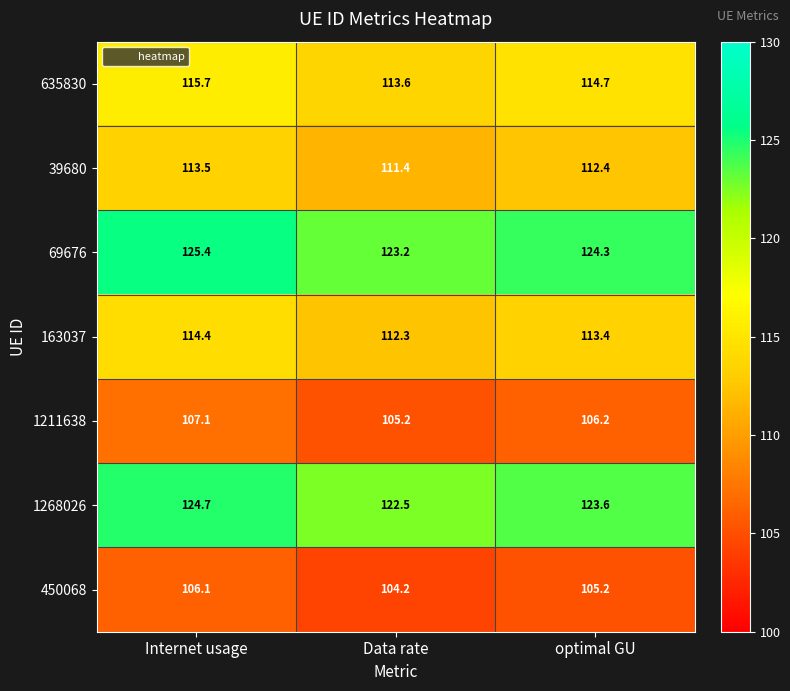

Count the number of data series in this chart.

7